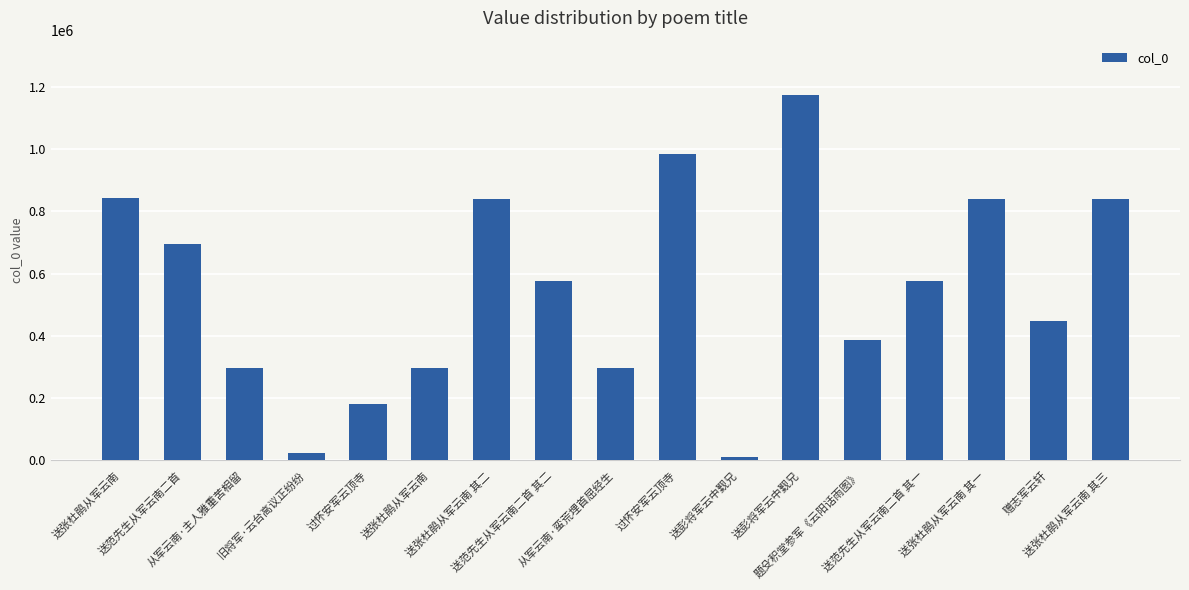

How many series are shown in this chart?

1